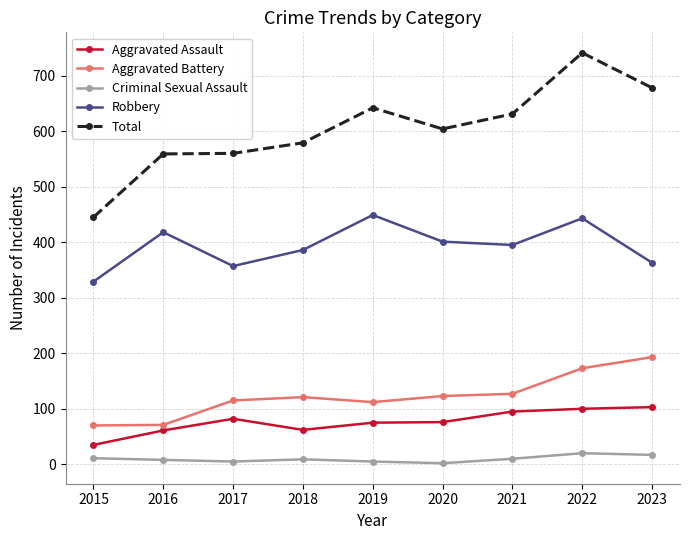

What is the sum of all Robbery values?

3541